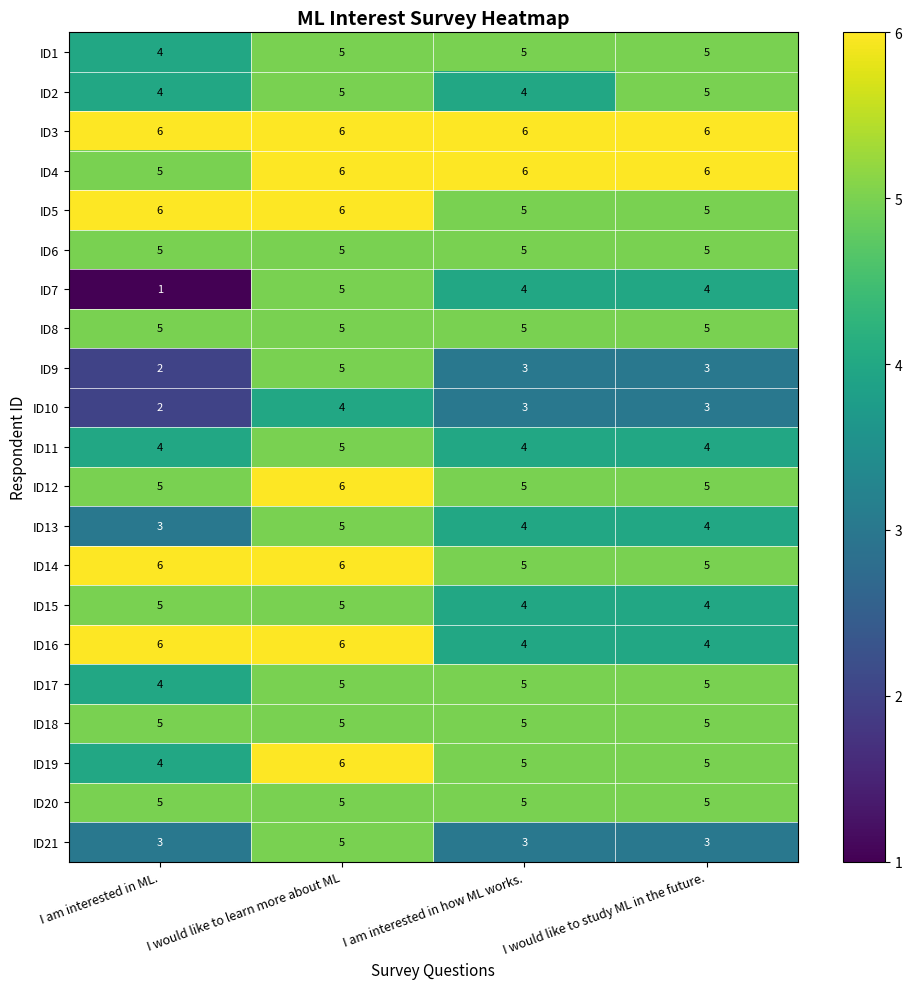

Which series has the largest range (max minus min)?

ID7